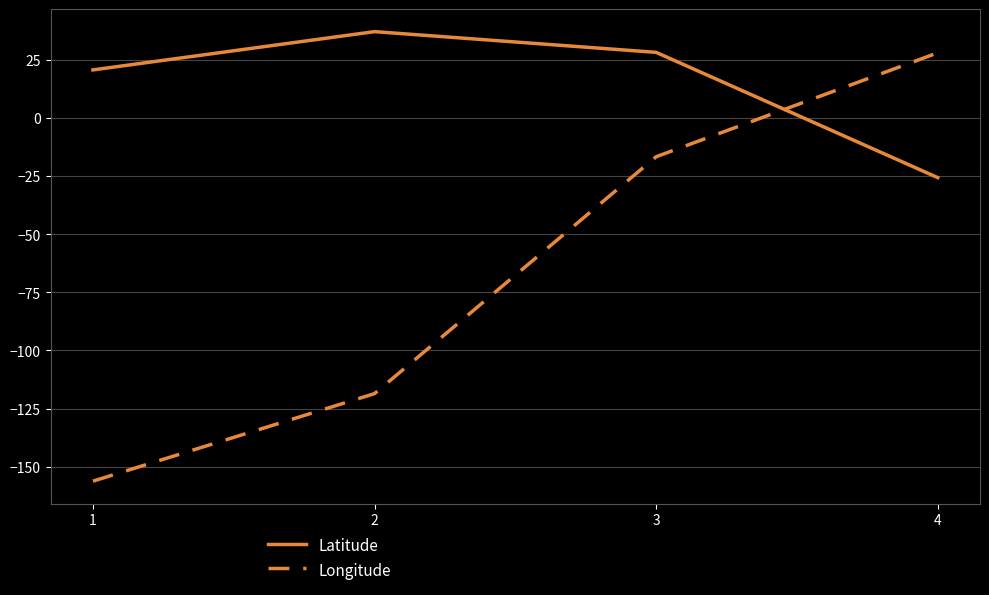

What is the sum of the Longitude values at 3 and 2?

-135.2